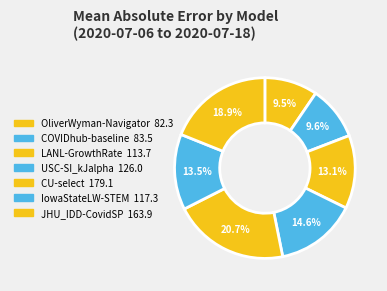

To the nearest percent, what is the average slice percentage?

14%